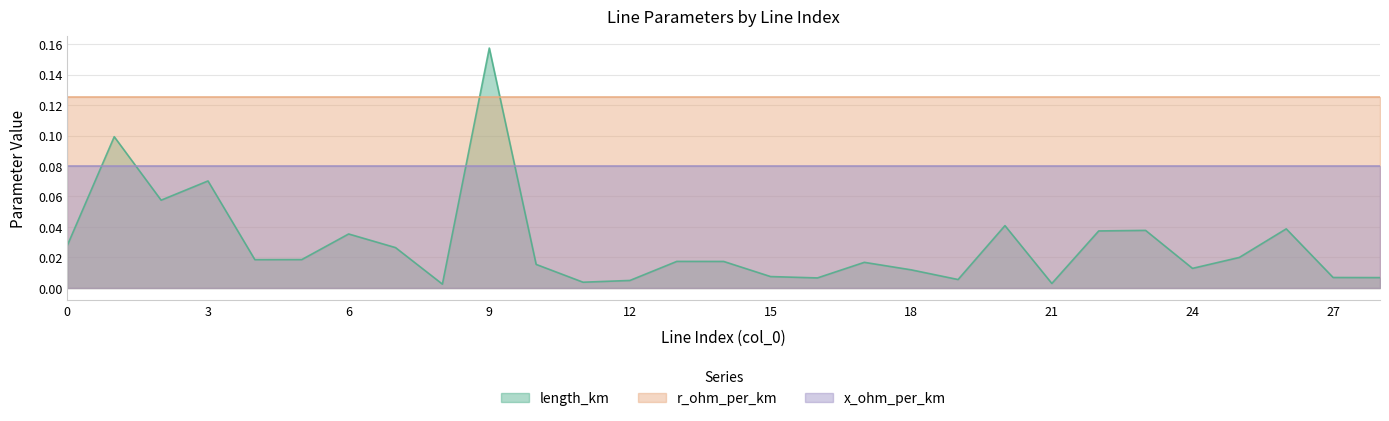

Which series has the largest range (max minus min)?

length_km